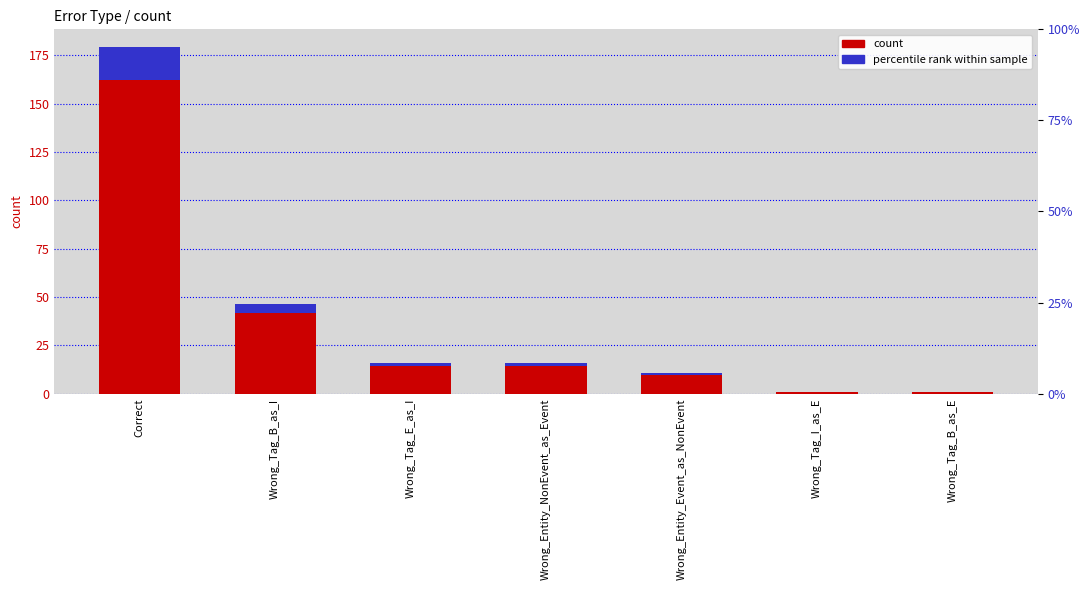

Which category has the highest value across all series?

Correct